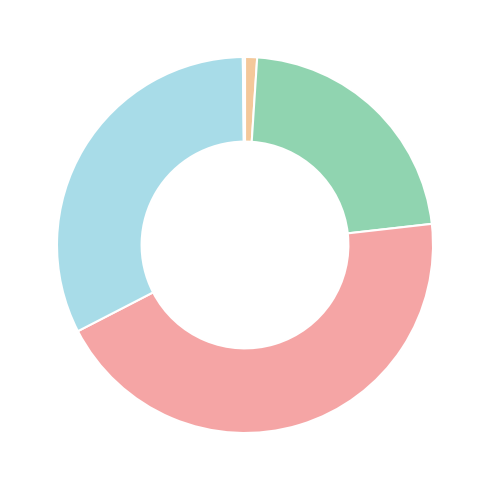

How many segments does this pie chart have?

5